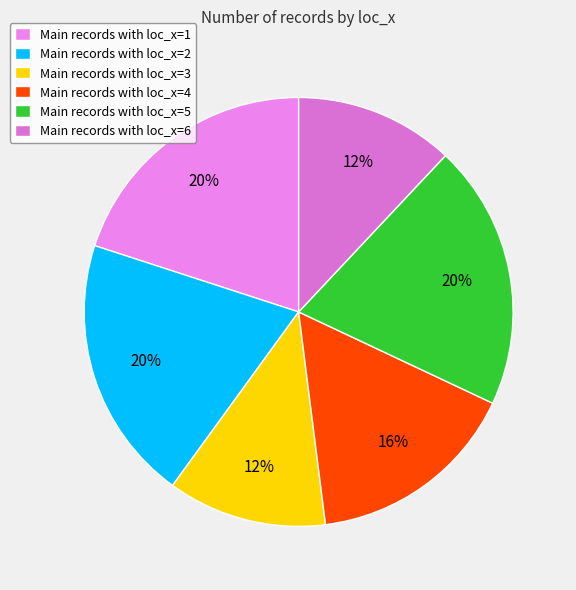

How many slices are in this pie chart?

6